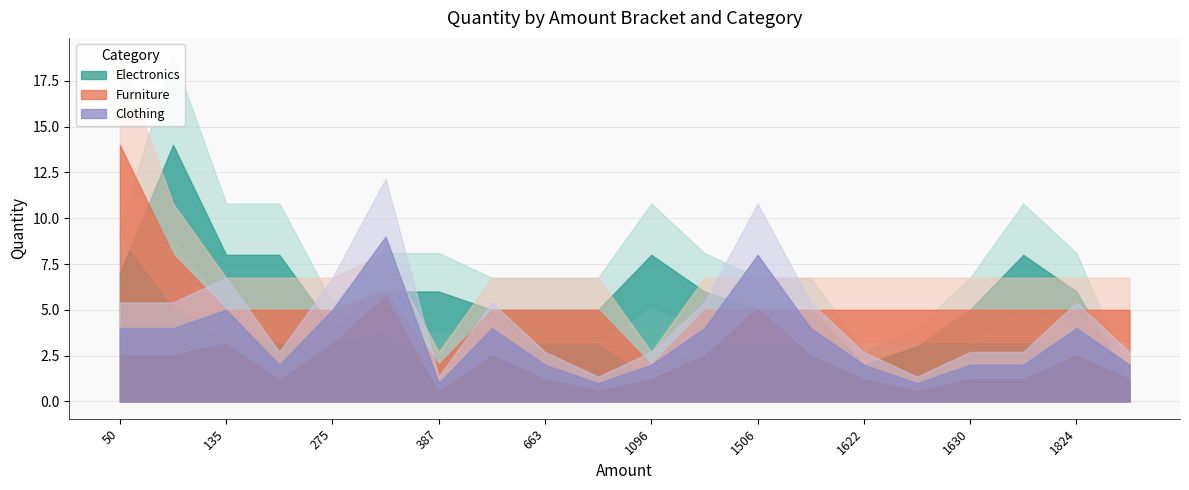

At which label does Clothing first exceed 4?

135